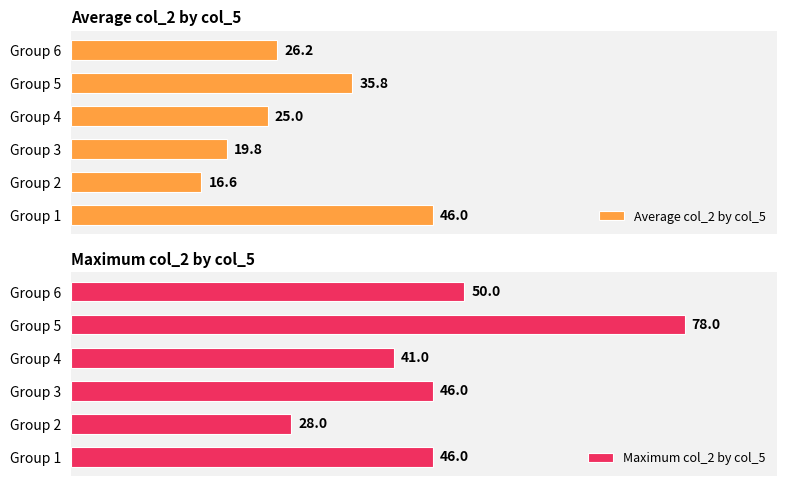

Does the chart contain stacked bars?

No